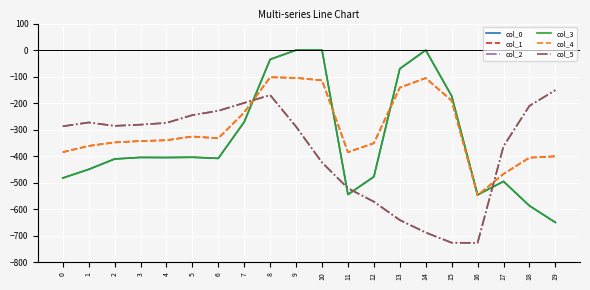

Is this an area chart (filled region under the line)?

No